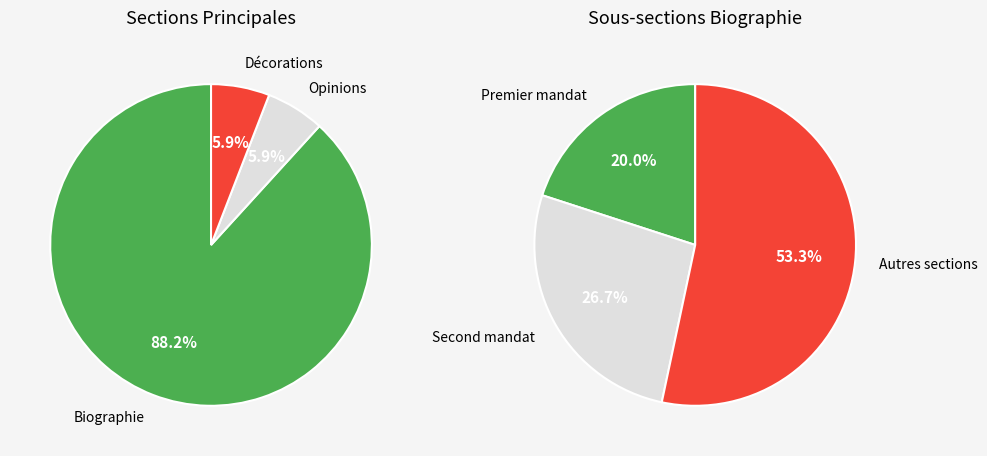

To the nearest percent, what portion does Décorations represent?

6%